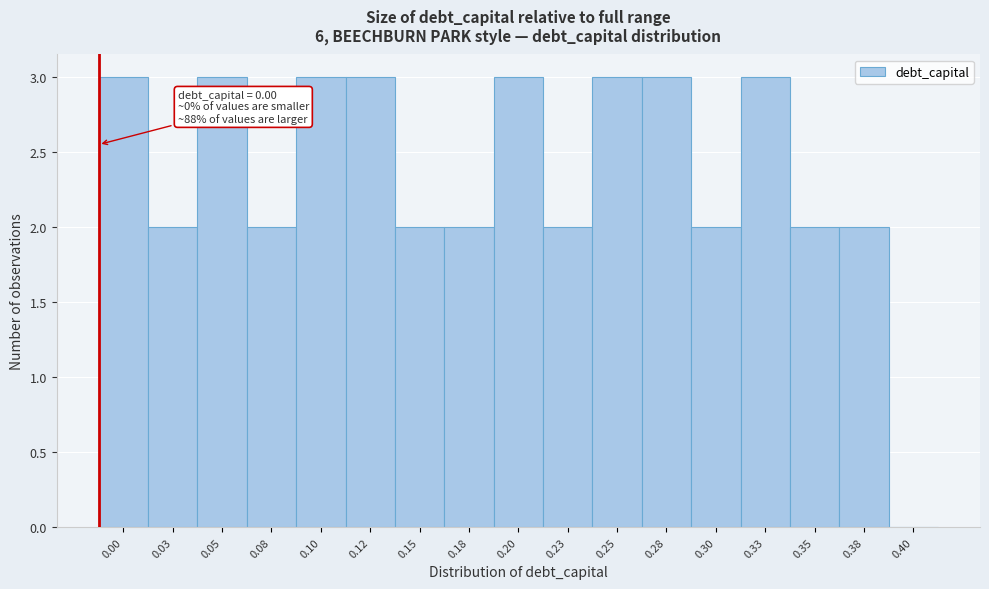

Reading left to right, what are all the values shown in this chart?

0.00=3	0.03=2	0.05=3	0.08=2	0.10=3	0.12=3	0.15=2	0.18=2	0.20=3	0.23=2	0.25=3	0.28=3	0.30=2	0.33=3	0.35=2	0.38=2	0.40=0